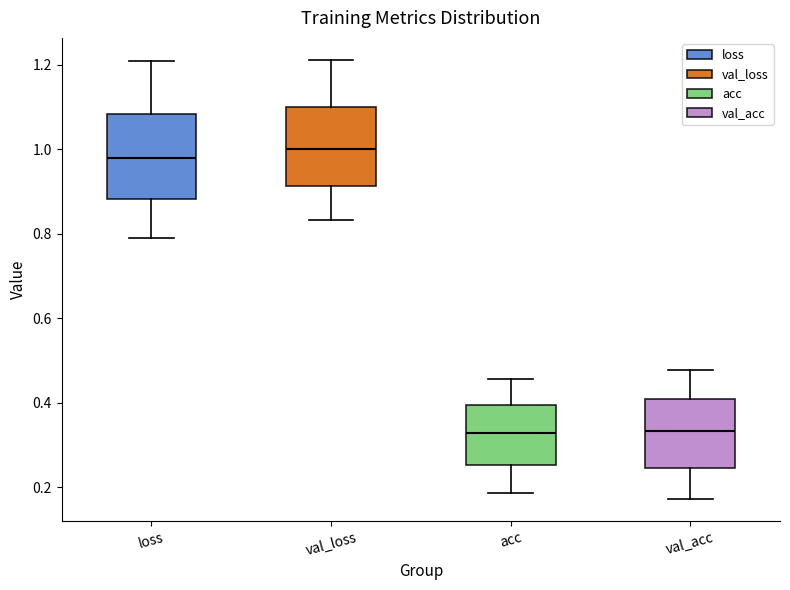

Reading left to right, transcribe this box plot: for each box, give where its median line is, the range the box spans, and where its two whiskers end, as read against the y-axis. The values are not printed on the chart, so give them approximately, as read against the axis.

loss: median 0.98, box 0.88 to 1.08, whiskers 0.80 to 1.20
val_loss: median 1.00, box 0.92 to 1.10, whiskers 0.84 to 1.22
acc: median 0.32, box 0.26 to 0.40, whiskers 0.18 to 0.46
val_acc: median 0.34, box 0.24 to 0.40, whiskers 0.18 to 0.48